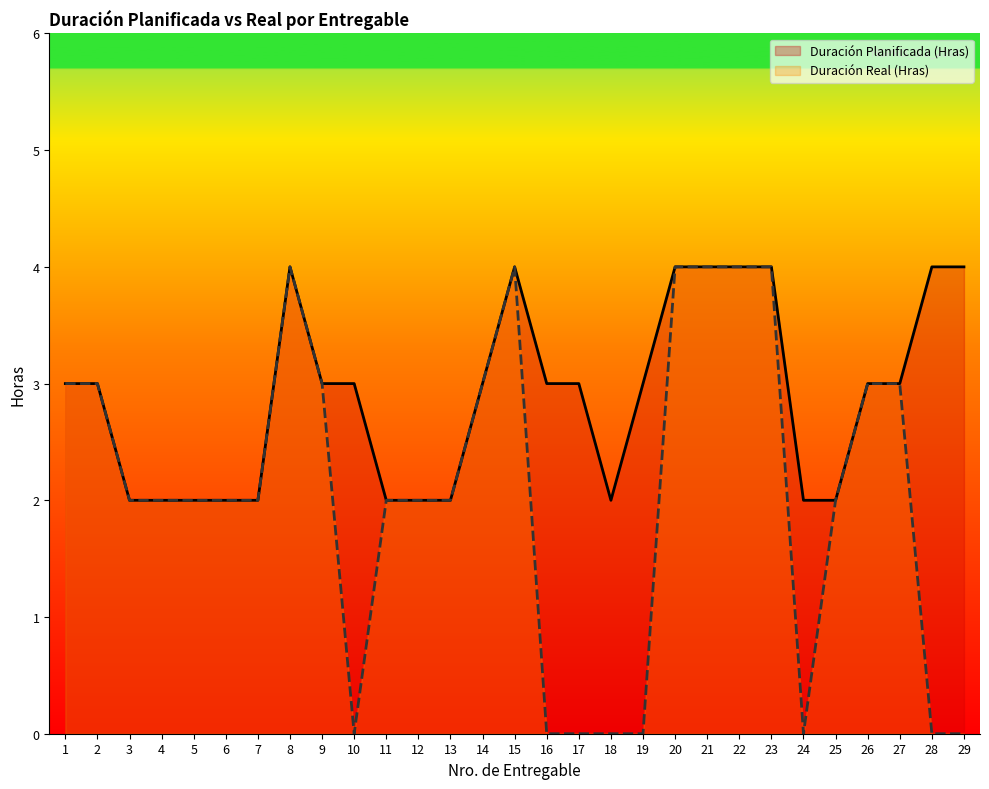

True or false: Duración Real (Hras) has more than 0 points higher than both neighbors.

True